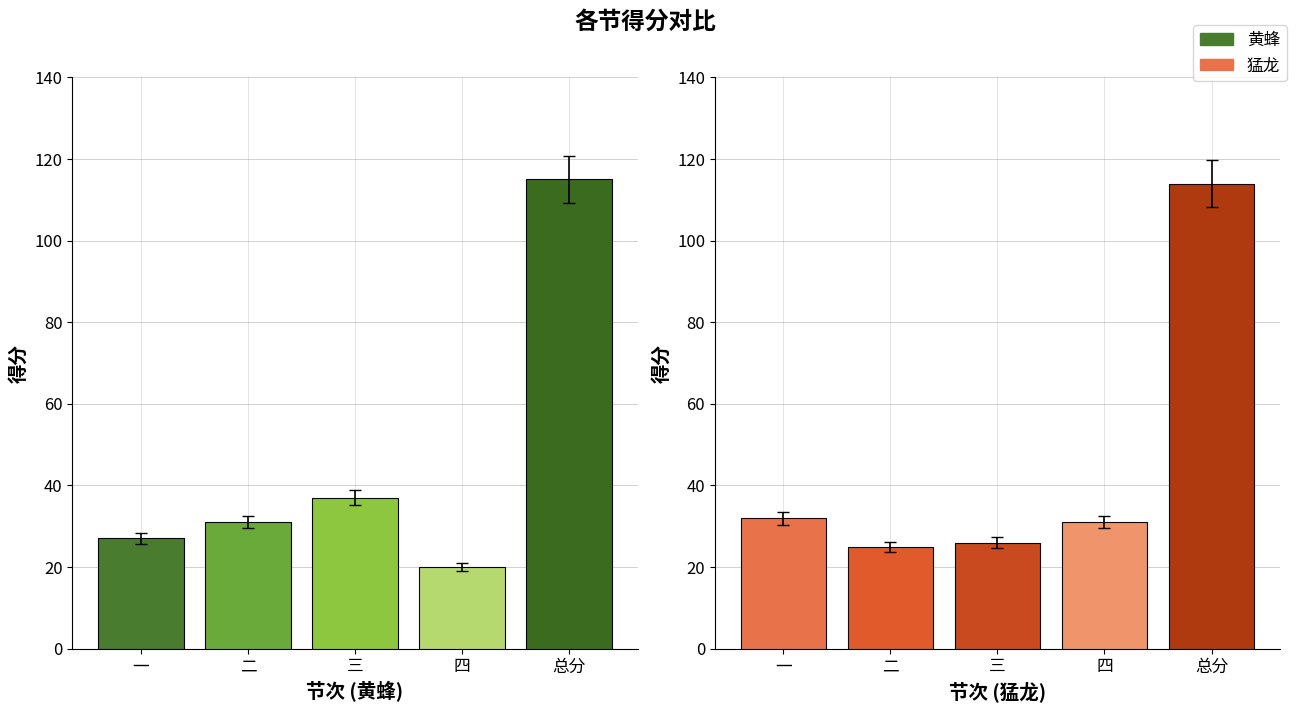

Which series has the largest total across all categories?

黄蜂